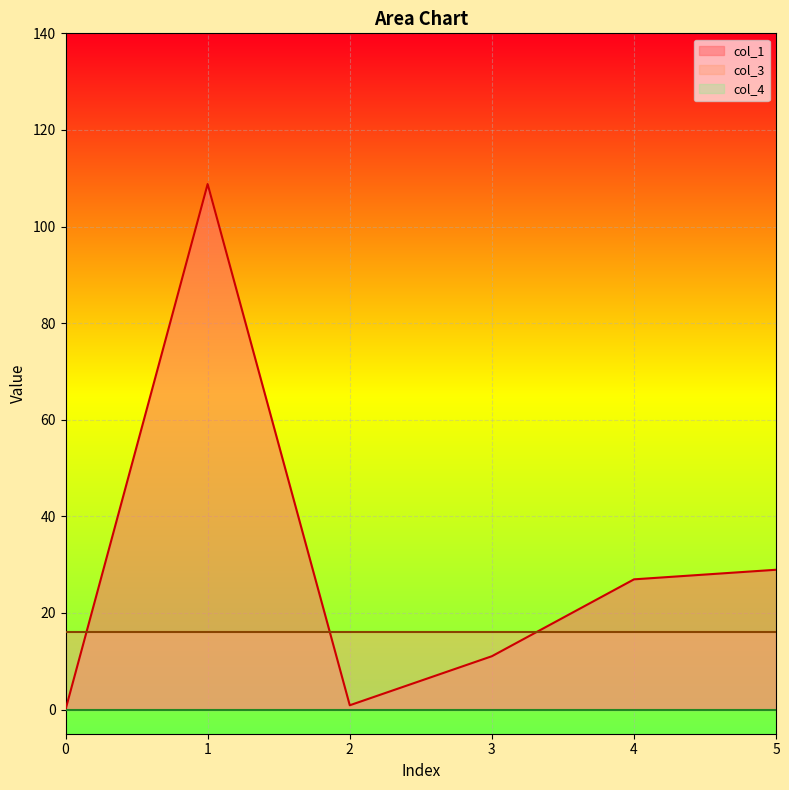

Rank the series at 3 from lowest to highest value.

col_4, col_1, col_3